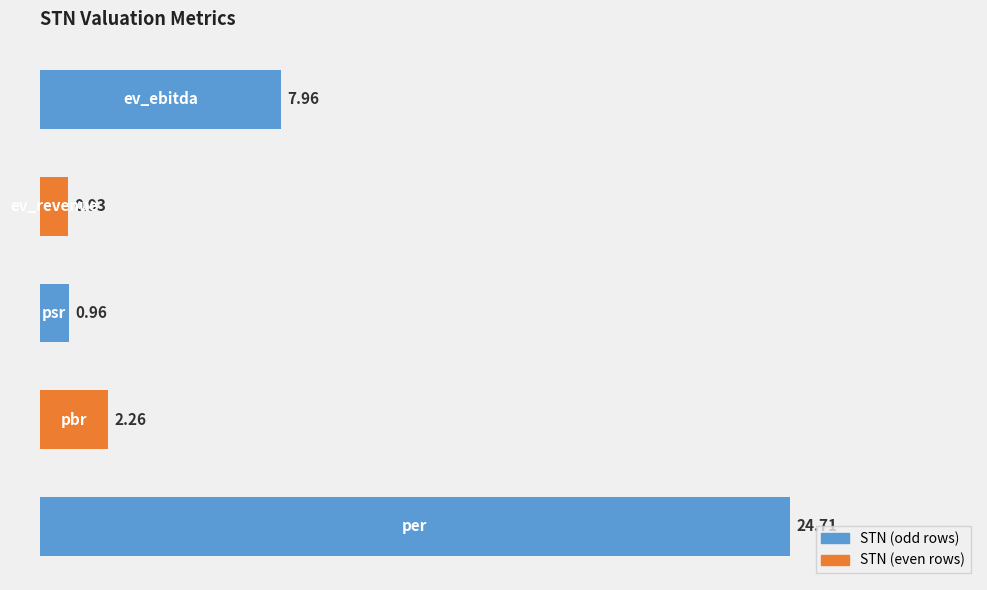

What is the average value?

7.4